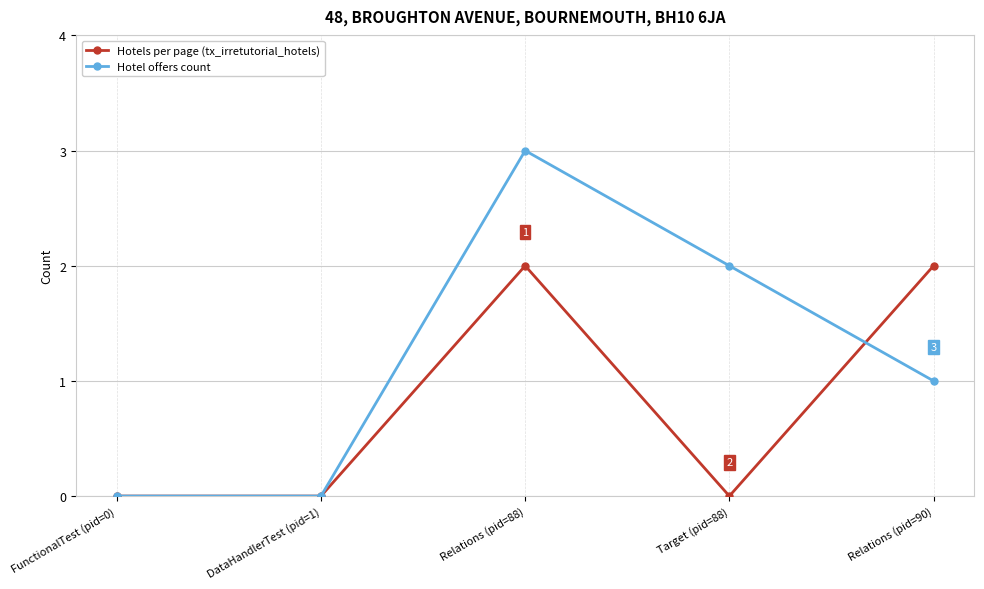

At which category is the sum across all series the highest?

Relations (pid=88)